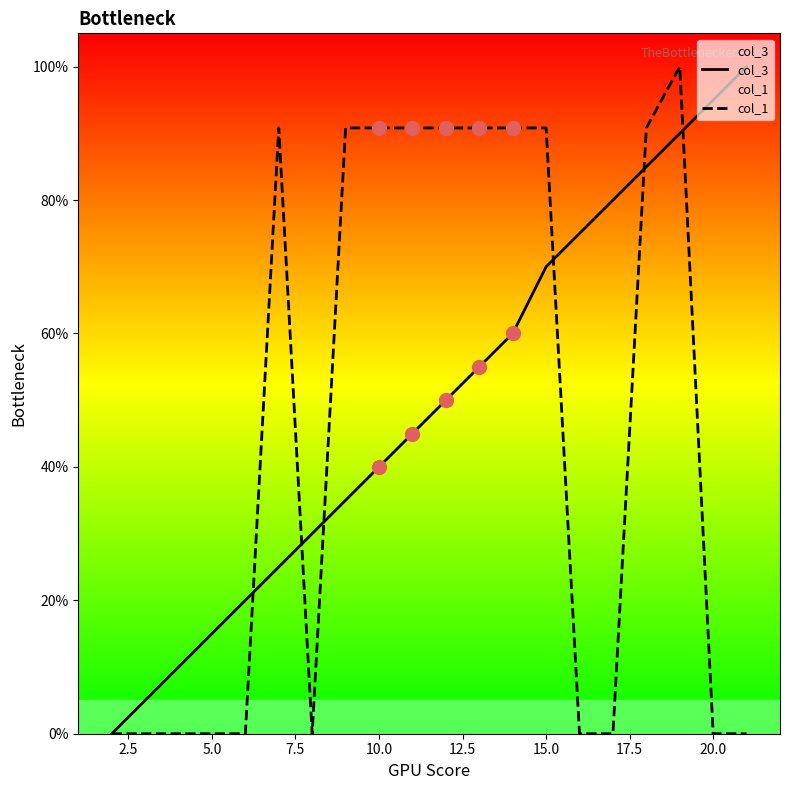

Is the value of col_1 at 5.0 greater than the value of col_3 at 15.0?

No